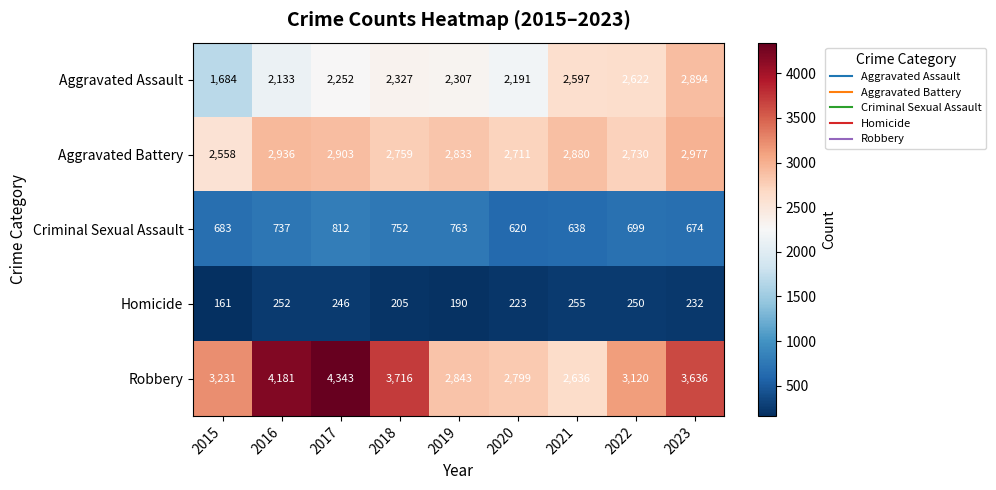

What is the difference between the Robbery values at 2015 and 2020?

432